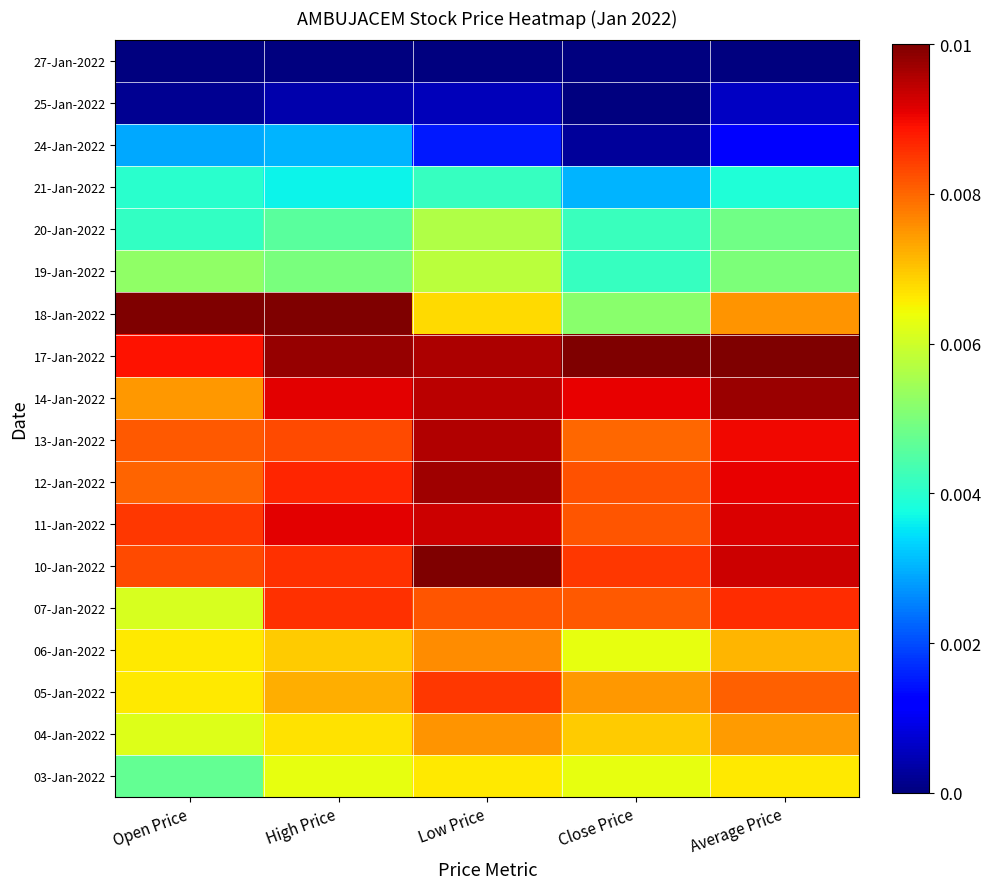

Reading right to left, transcribe all the data shown in this chart.

03-Jan-2022: Average Price=0.7	Close Price=0.6	Low Price=0.7	High Price=0.6	Open Price=0.5
04-Jan-2022: Average Price=0.7	Close Price=0.7	Low Price=0.8	High Price=0.7	Open Price=0.6
05-Jan-2022: Average Price=0.8	Close Price=0.7	Low Price=0.8	High Price=0.7	Open Price=0.7
06-Jan-2022: Average Price=0.7	Close Price=0.6	Low Price=0.8	High Price=0.7	Open Price=0.7
07-Jan-2022: Average Price=0.9	Close Price=0.8	Low Price=0.8	High Price=0.9	Open Price=0.6
10-Jan-2022: Average Price=0.9	Close Price=0.8	Low Price=1.0	High Price=0.9	Open Price=0.8
11-Jan-2022: Average Price=0.9	Close Price=0.8	Low Price=0.9	High Price=0.9	Open Price=0.8
12-Jan-2022: Average Price=0.9	Close Price=0.8	Low Price=1.0	High Price=0.9	Open Price=0.8
13-Jan-2022: Average Price=0.9	Close Price=0.8	Low Price=1.0	High Price=0.8	Open Price=0.8
14-Jan-2022: Average Price=1.0	Close Price=0.9	Low Price=0.9	High Price=0.9	Open Price=0.7
17-Jan-2022: Average Price=1.0	Close Price=1.0	Low Price=1.0	High Price=1.0	Open Price=0.9
18-Jan-2022: Average Price=0.8	Close Price=0.5	Low Price=0.7	High Price=1.0	Open Price=1.0
19-Jan-2022: Average Price=0.5	Close Price=0.4	Low Price=0.6	High Price=0.5	Open Price=0.5
20-Jan-2022: Average Price=0.5	Close Price=0.4	Low Price=0.6	High Price=0.5	Open Price=0.4
21-Jan-2022: Average Price=0.4	Close Price=0.3	Low Price=0.4	High Price=0.4	Open Price=0.4
24-Jan-2022: Average Price=0.1	Close Price=0.0	Low Price=0.2	High Price=0.3	Open Price=0.3
25-Jan-2022: Average Price=0.1	Close Price=0.0	Low Price=0.1	High Price=0.0	Open Price=0.0
27-Jan-2022: Average Price=0.0	Close Price=0.0	Low Price=0.0	High Price=0.0	Open Price=0.0